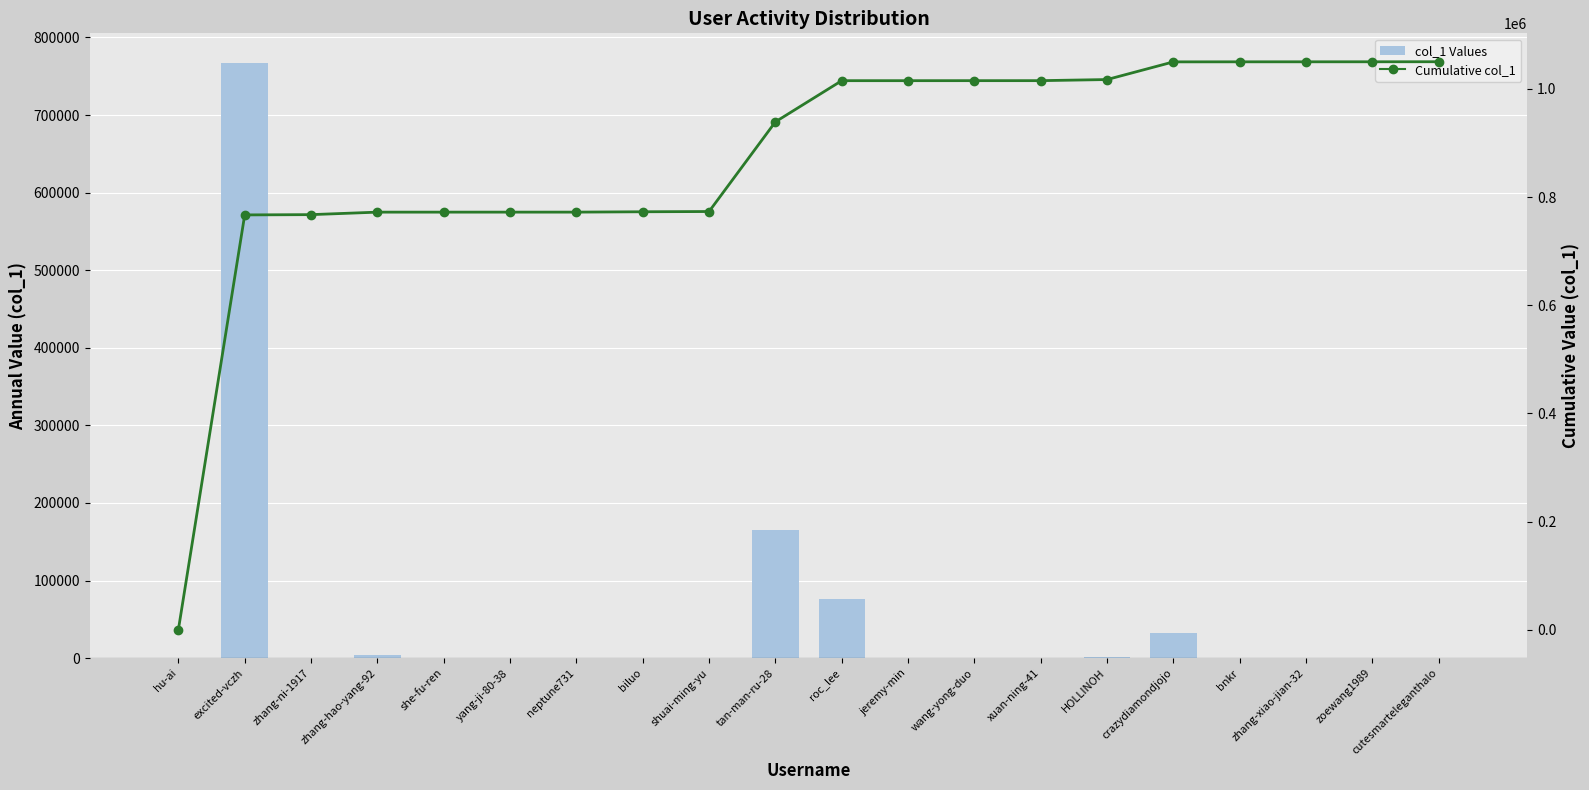

What is the label of the 14th bar from the right?

neptune731